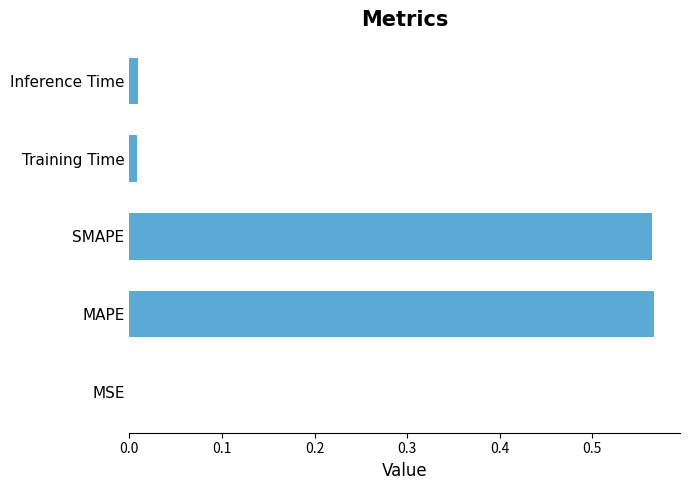

Is it true that the value at MAPE is 0.2?

False